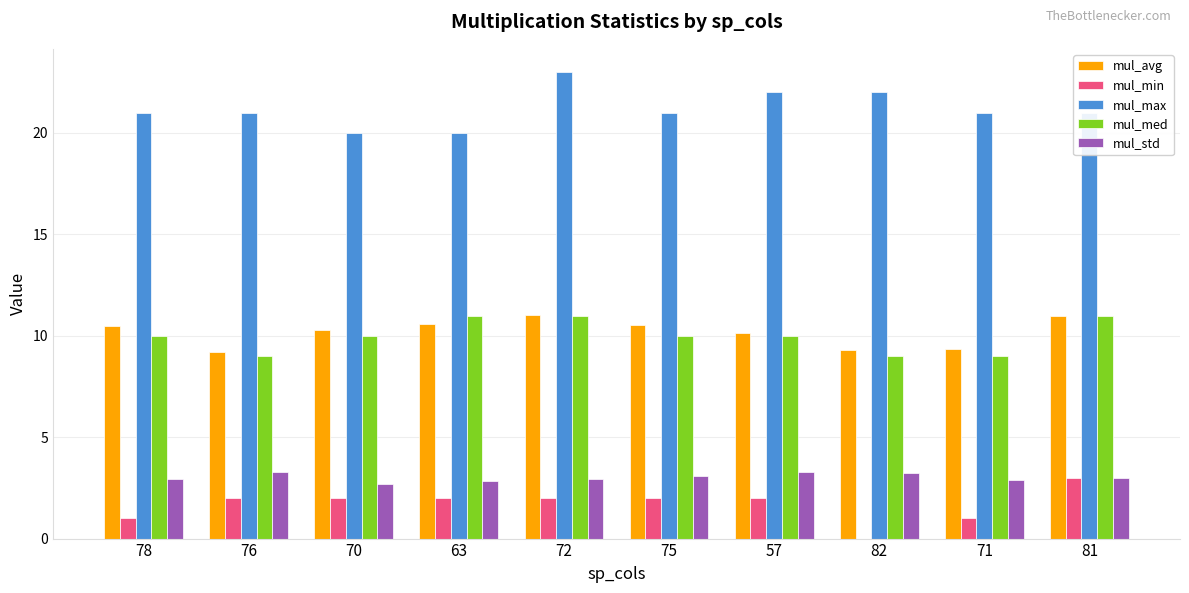

Between 78 and 72, which series saw the biggest shift?

mul_max